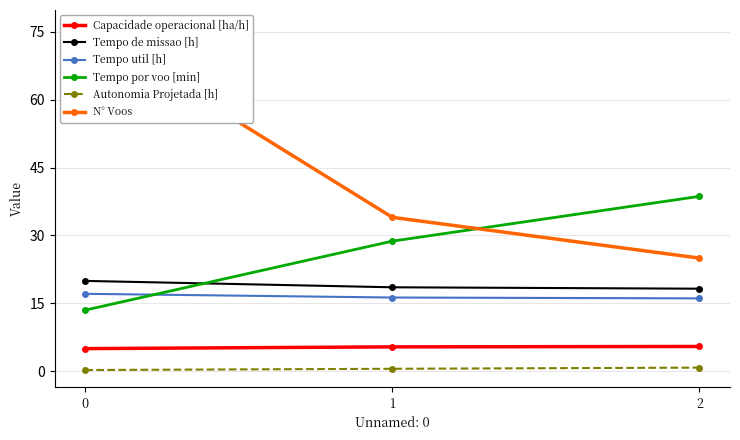

How many categories are shown in the chart?

3